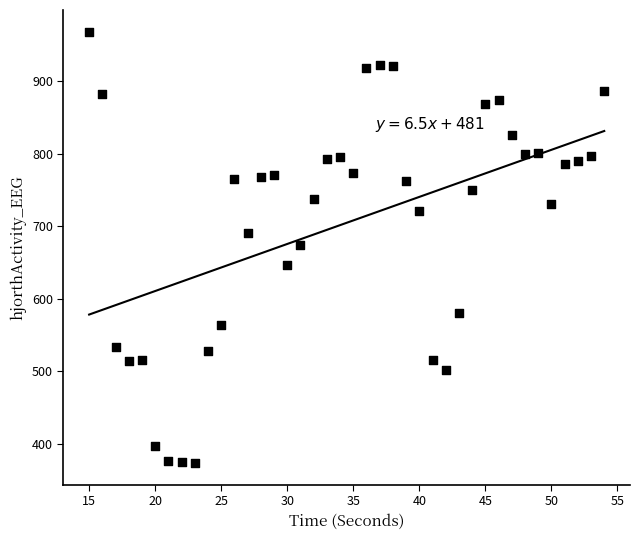

What is the range of Y values (max minus min)?

595.1